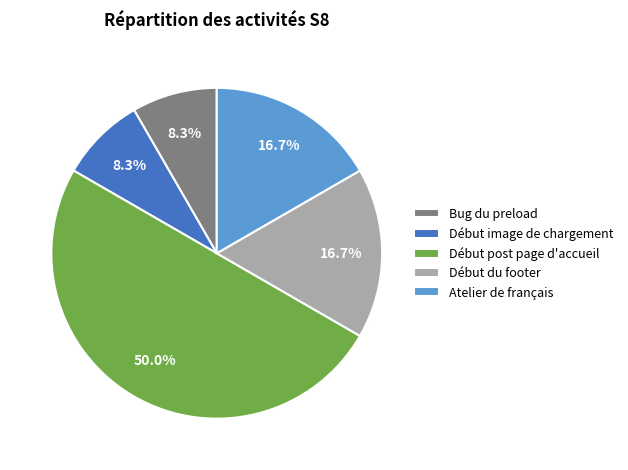

Does Bug du preload represent more than half of the total?

No